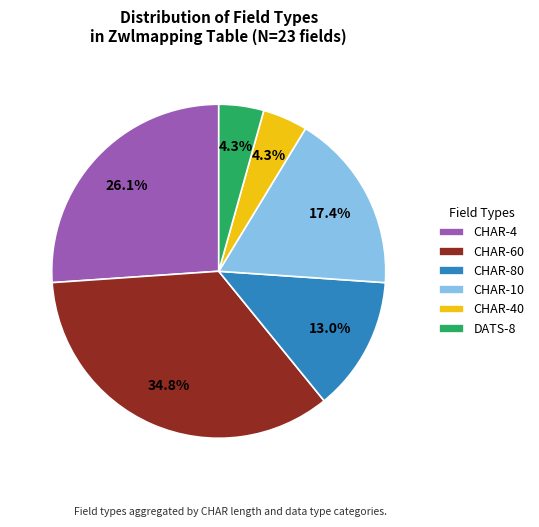

Is there any slice that represents more than half of the pie?

No